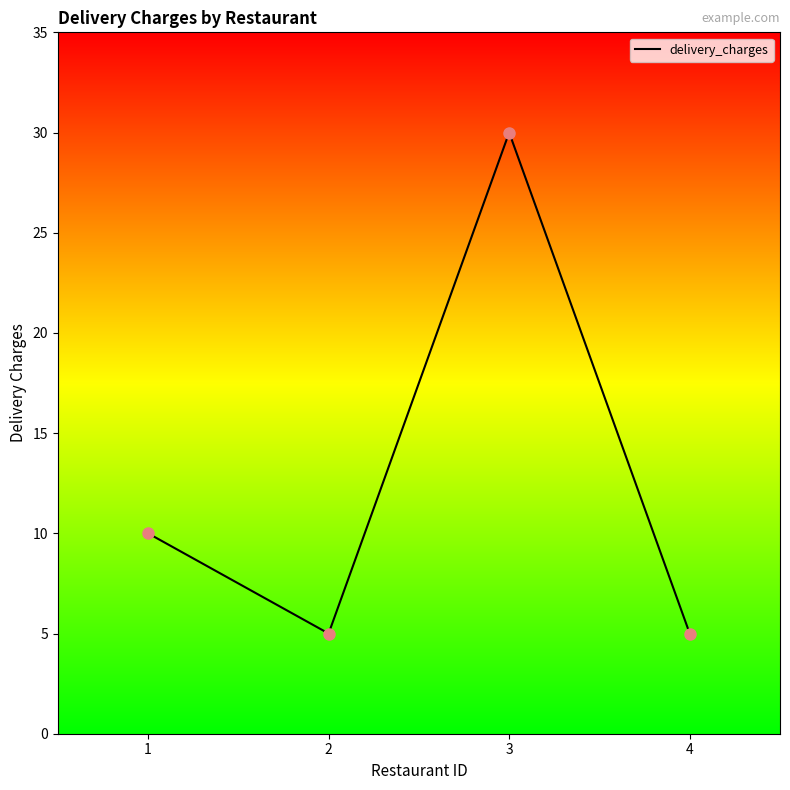

What is the ratio of the value at 2 to the value at 4?

1.0